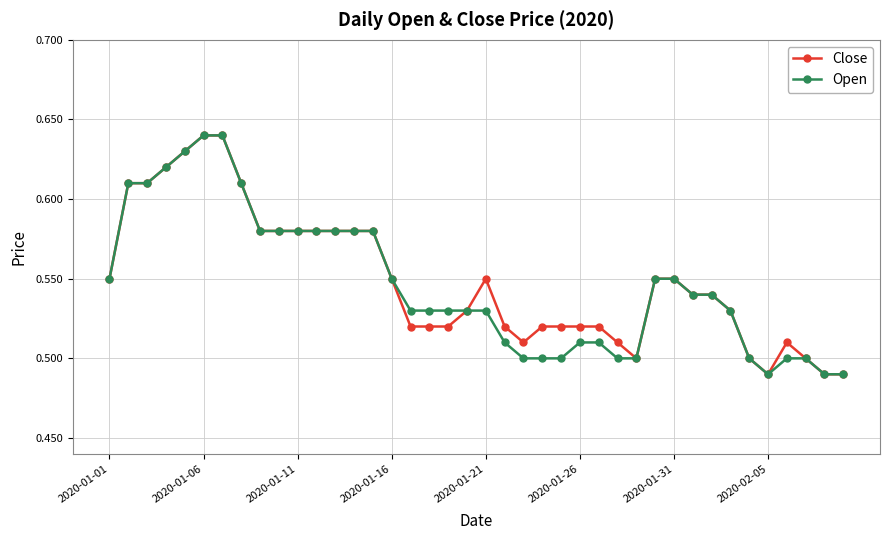

How many lines are shown in the chart?

2